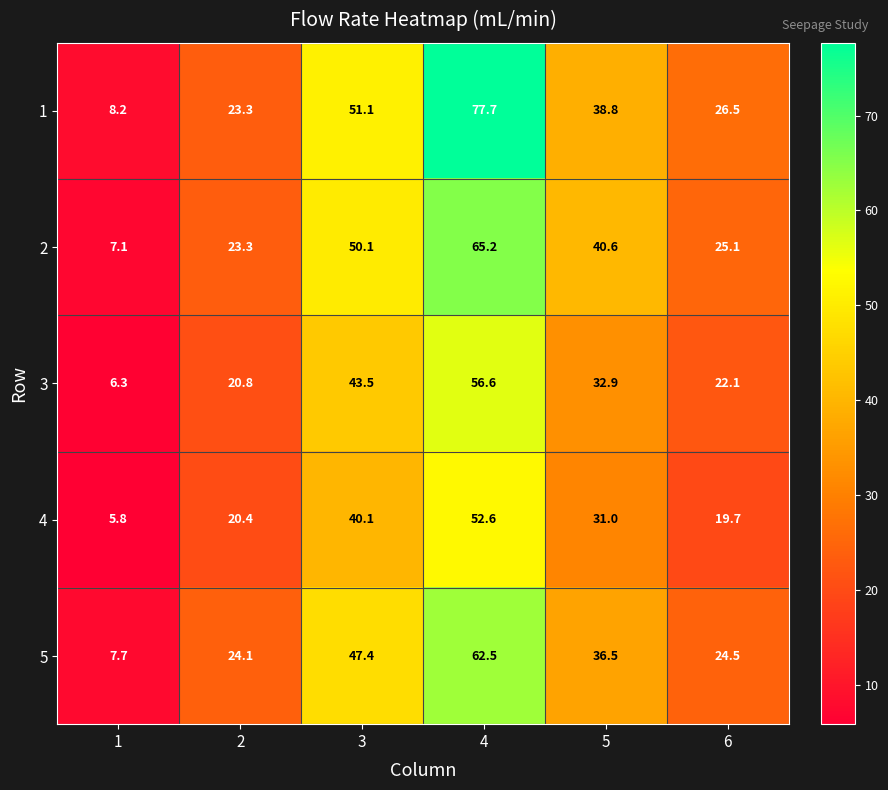

Reading left to right, extract all data points from this chart.

1: 8.2	23.3	51.1	77.7	38.8	26.5
2: 7.1	23.3	50.1	65.2	40.6	25.1
3: 6.3	20.8	43.5	56.6	32.9	22.1
4: 5.8	20.4	40.1	52.6	31.0	19.7
5: 7.7	24.1	47.4	62.5	36.5	24.5